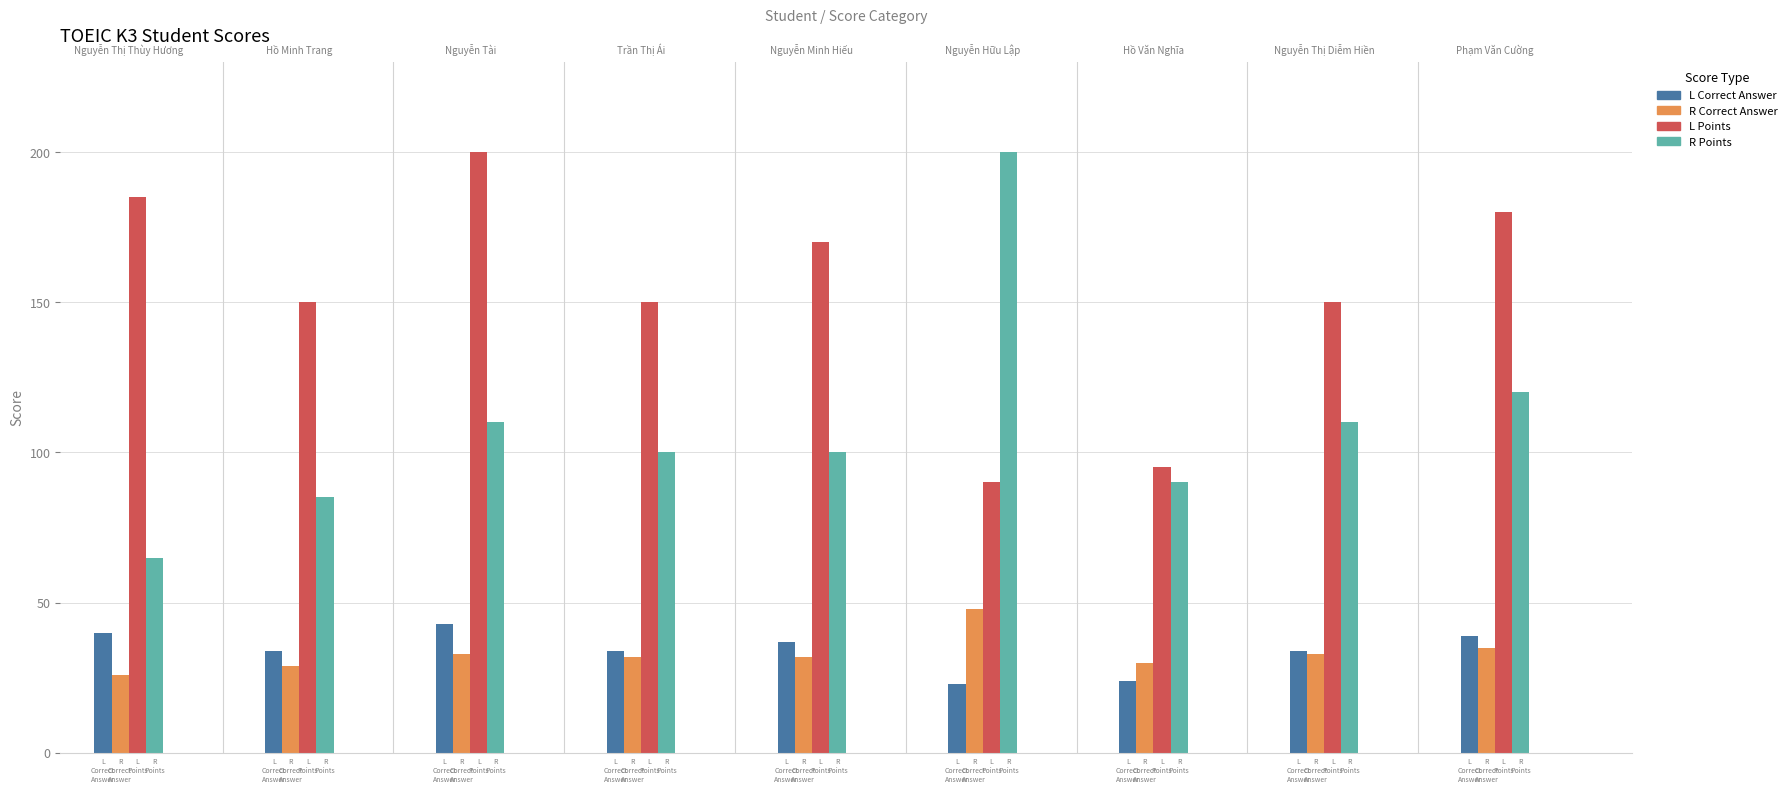

What is the value of the L Points bar at the 8th from the left?

150